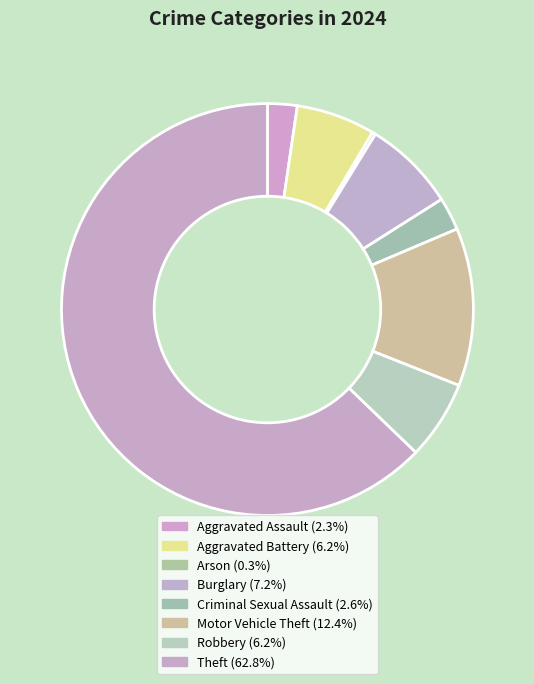

What percentage is the Aggravated Battery slice, to the nearest percent?

6%